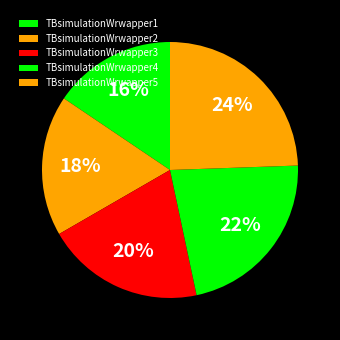

Combined, what portion of the pie is TBsimulationWrwapper2 and TBsimulationWrwapper3?

37.8%